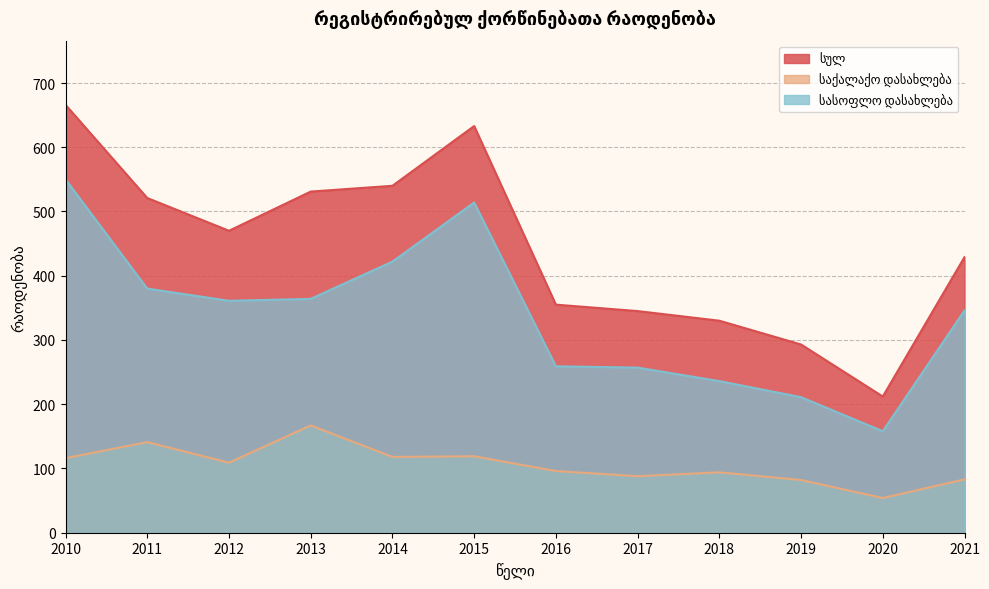

List the series in order of their overall mean, highest first.

სულ, სასოფლო დასახლება, საქალაქო დასახლება